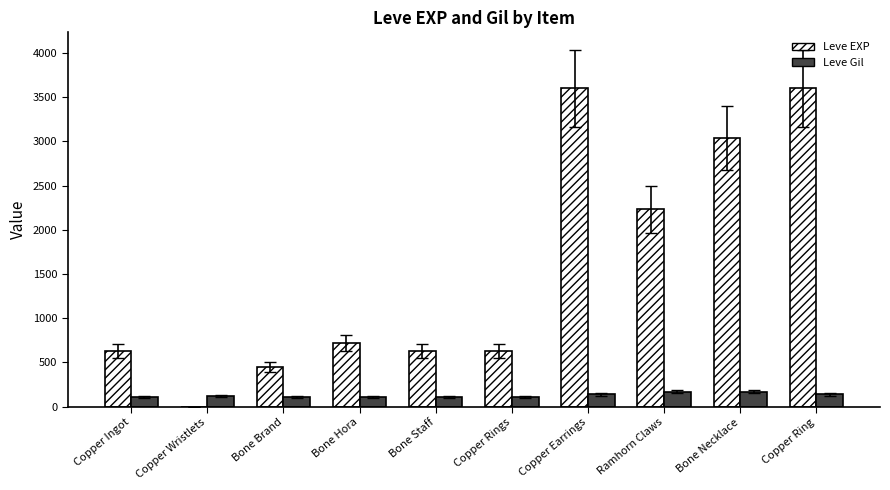

Count the number of categories in the chart.

10